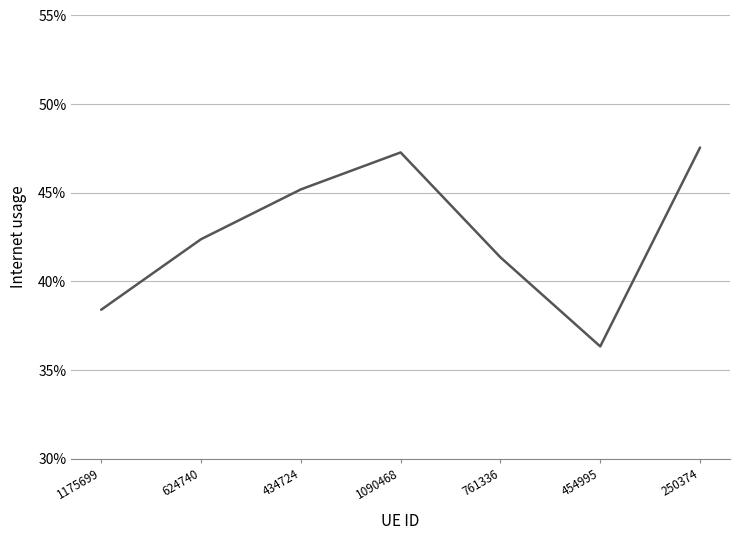

At which category does the data reach its first local valley?

454995